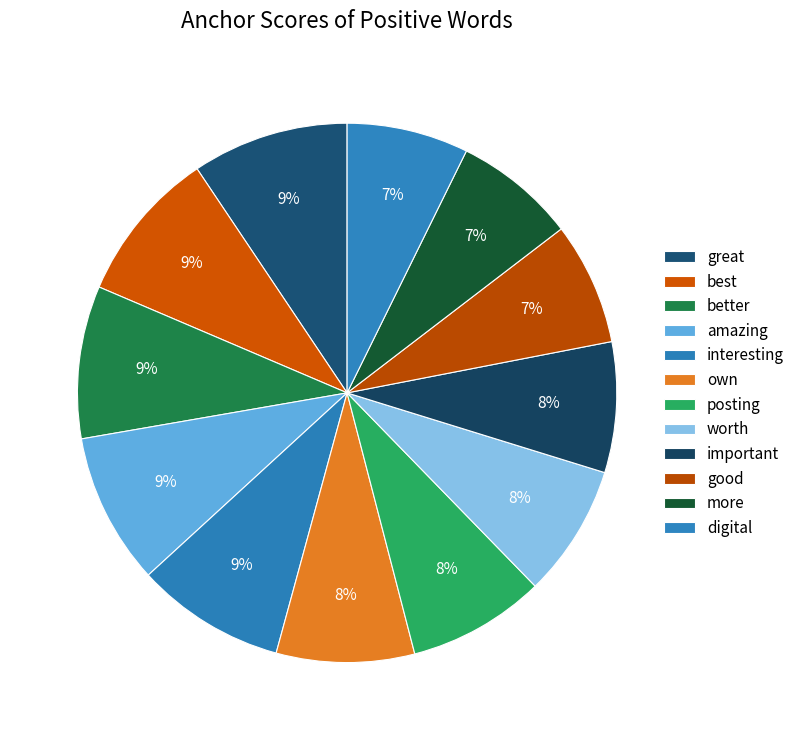

The best slice represents 22% of the pie. True or false?

False